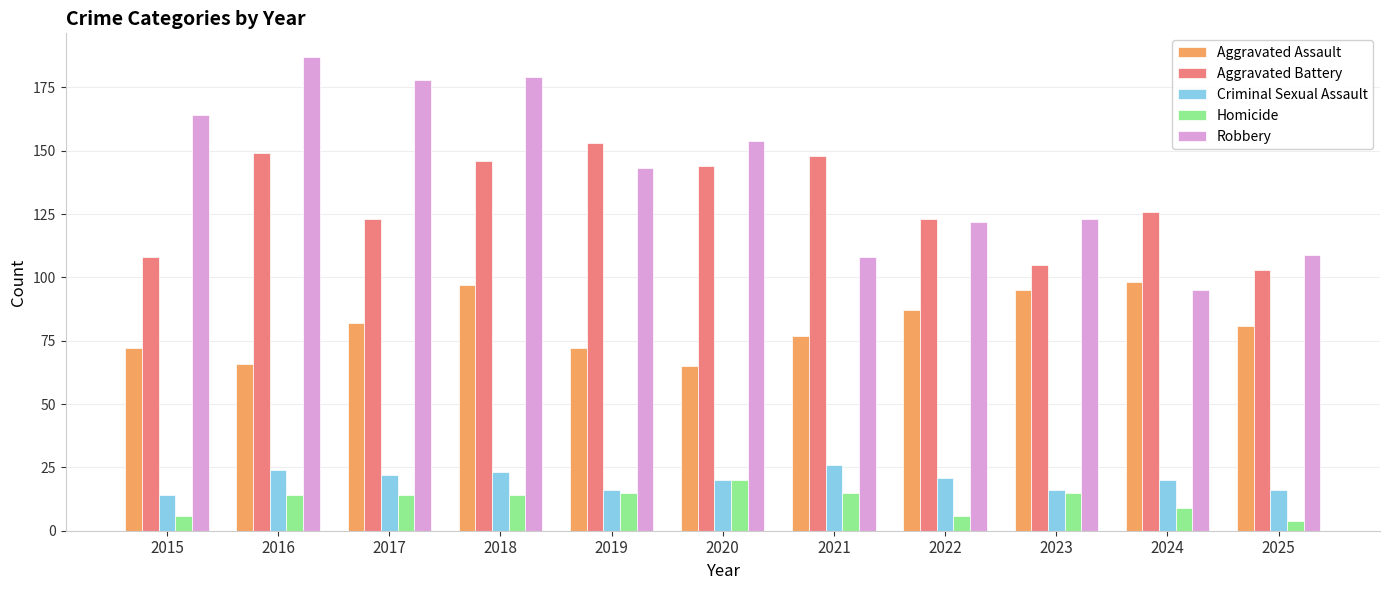

Reading left to right, list all the values displayed in this chart.

Aggravated Assault: 72	66	82	97	72	65	77	87	95	98	81
Aggravated Battery: 108	149	123	146	153	144	148	123	105	126	103
Criminal Sexual Assault: 14	24	22	23	16	20	26	21	16	20	16
Homicide: 6	14	14	14	15	20	15	6	15	9	4
Robbery: 164	187	178	179	143	154	108	122	123	95	109